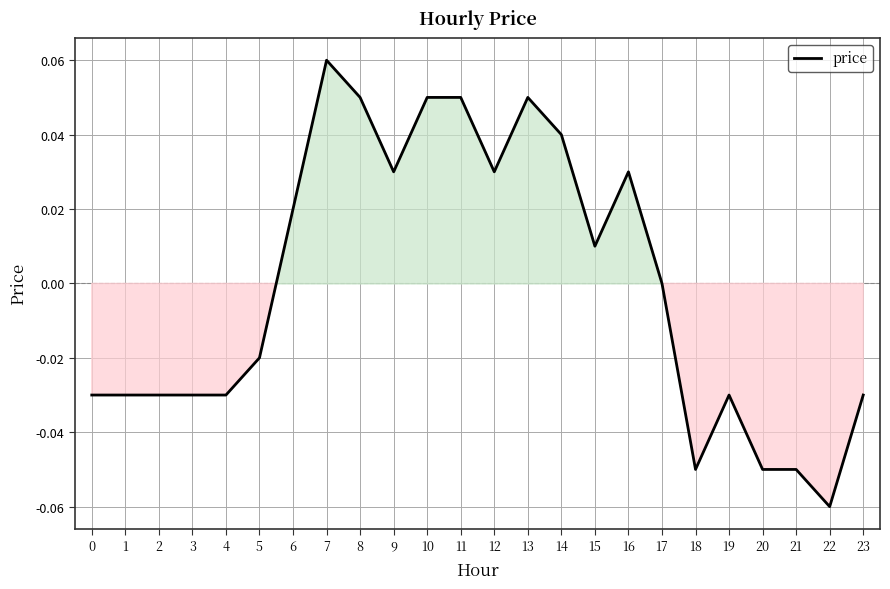

At which category does the chart reach its minimum across all series?

22